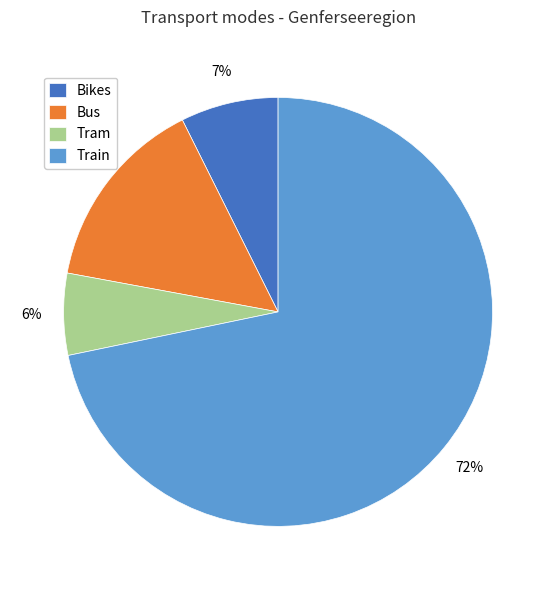

To the nearest percent, what percentage of the pie is Bikes?

7%